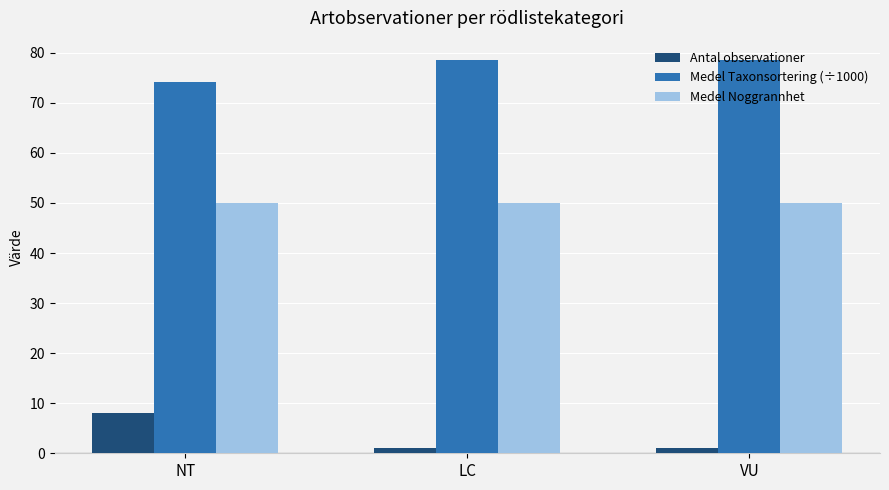

Between NT and LC, which series saw the biggest shift?

Antal observationer